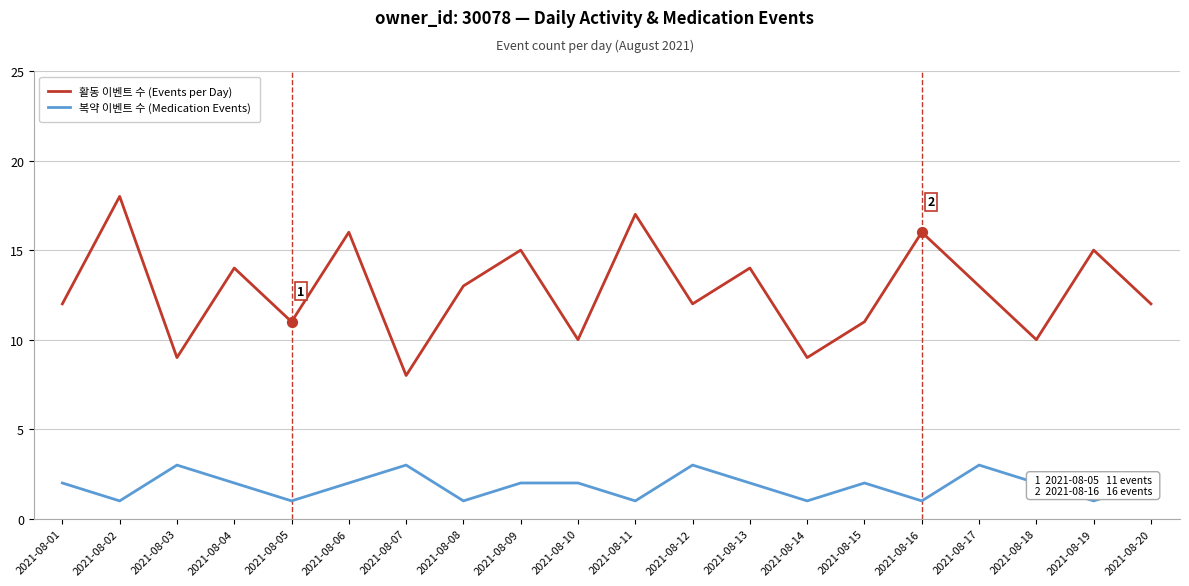

Which series has the largest total across all categories?

활동 이벤트 수 (Events per Day)